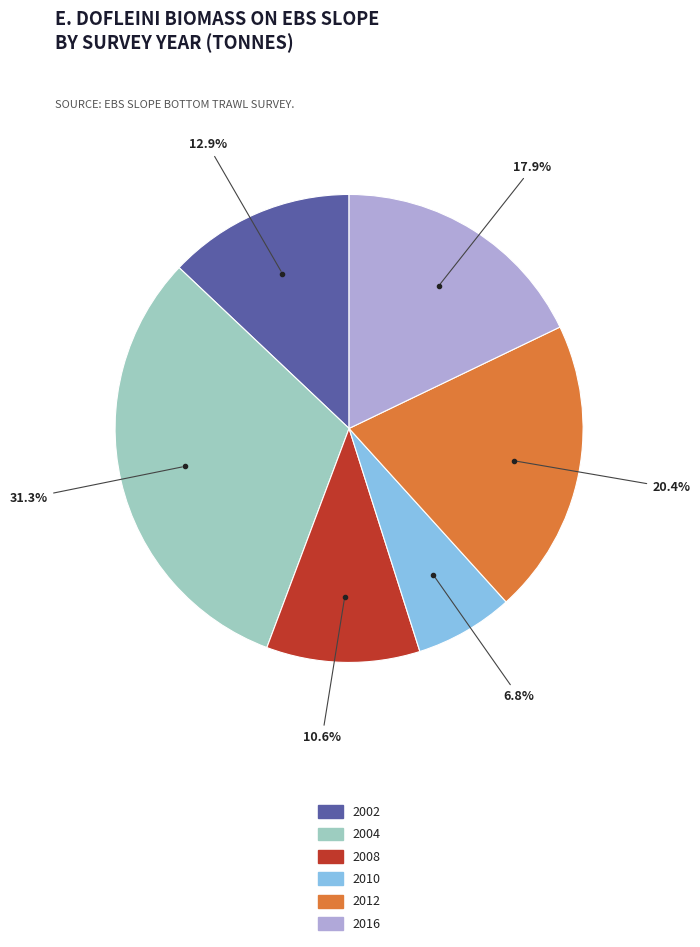

To the nearest percent, what is the combined percentage of 2004 and 2010?

38%